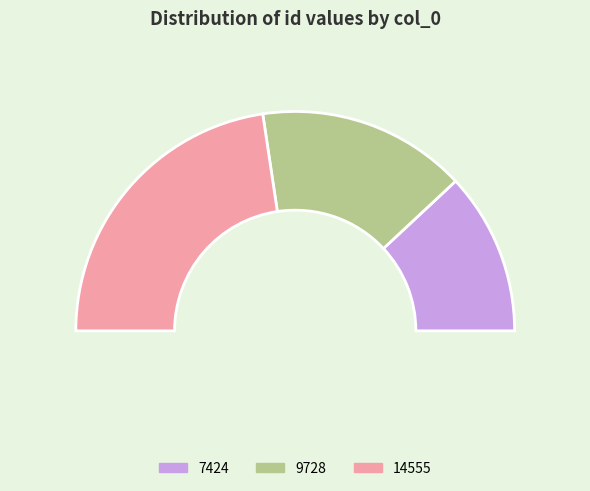

How many slices are in this pie chart?

3